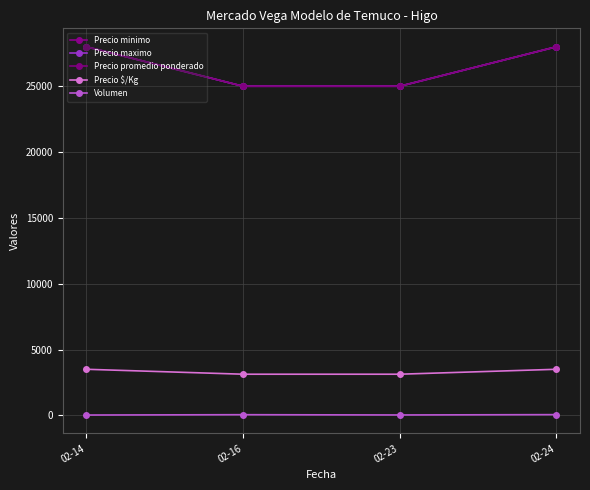

Is this an area chart (filled region under the line)?

No